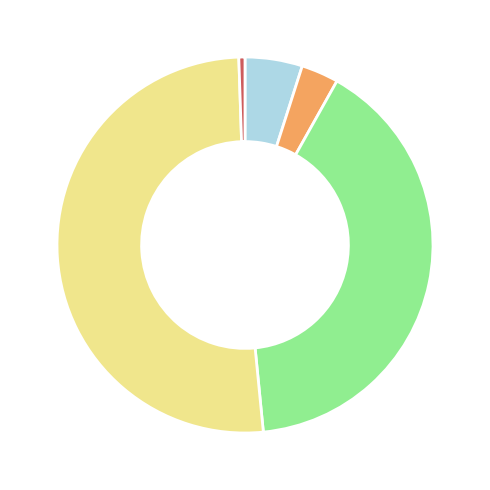

Does any single category account for the majority?

Yes